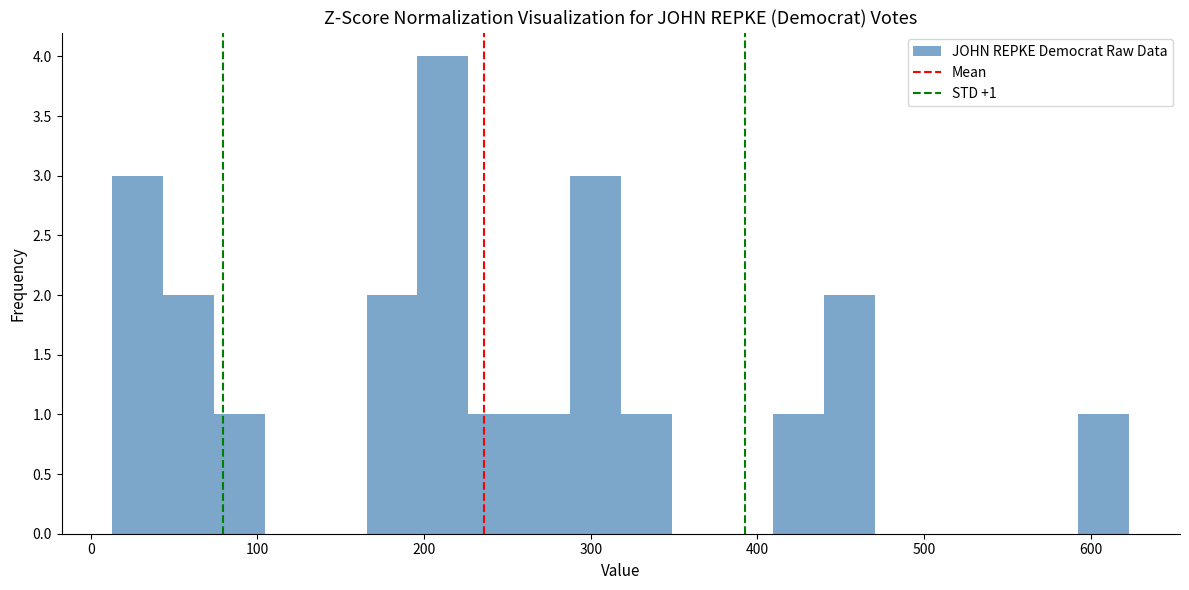

Read against the x-axis, roughly where is the centre of the tallest bar?

210